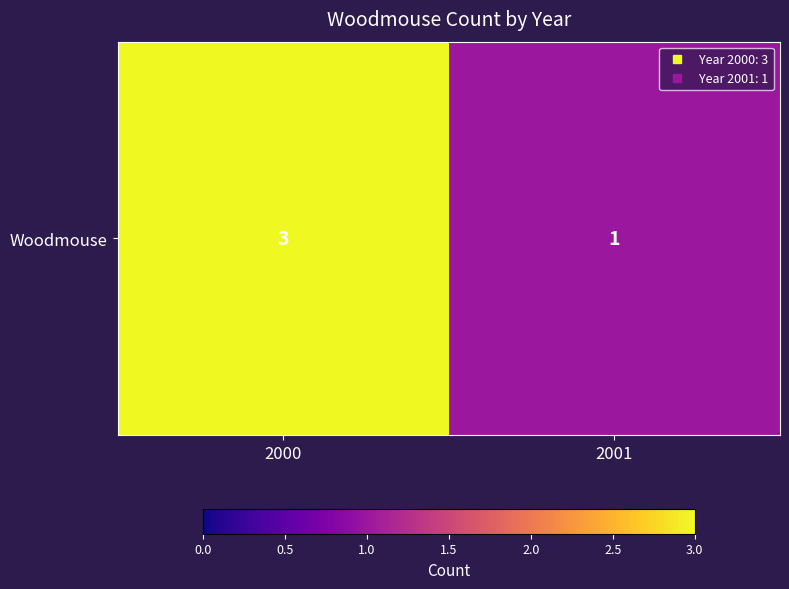

Reading left to right, list all the values displayed in this chart.

3	1